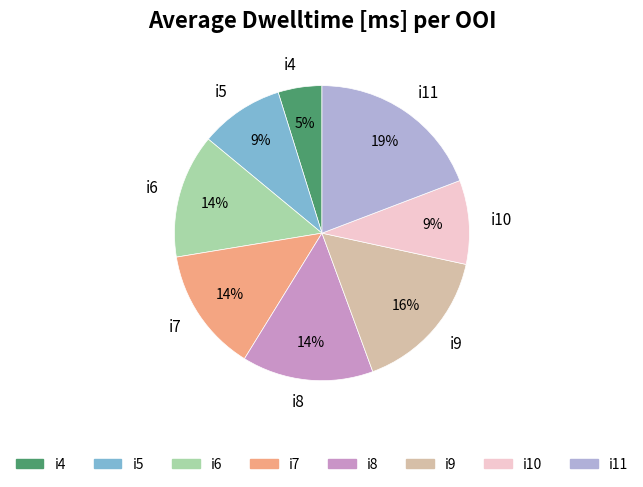

Which slice is the largest?

i11